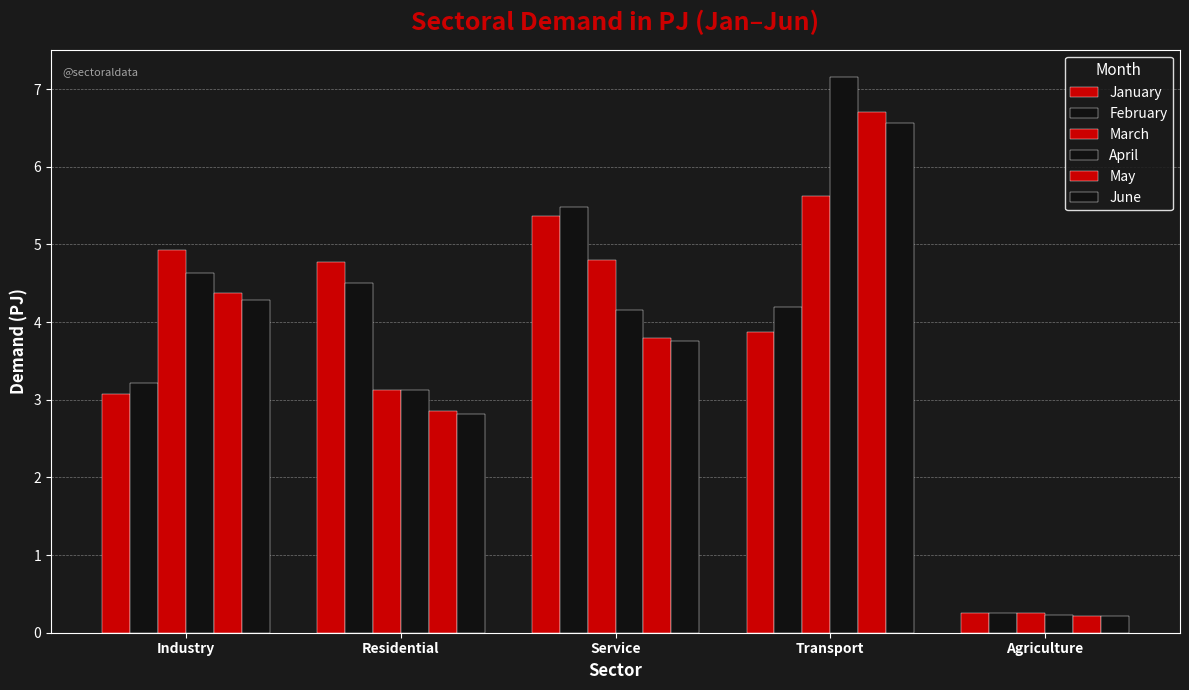

What is the spread (max minus min) of values at Residential?

2.0